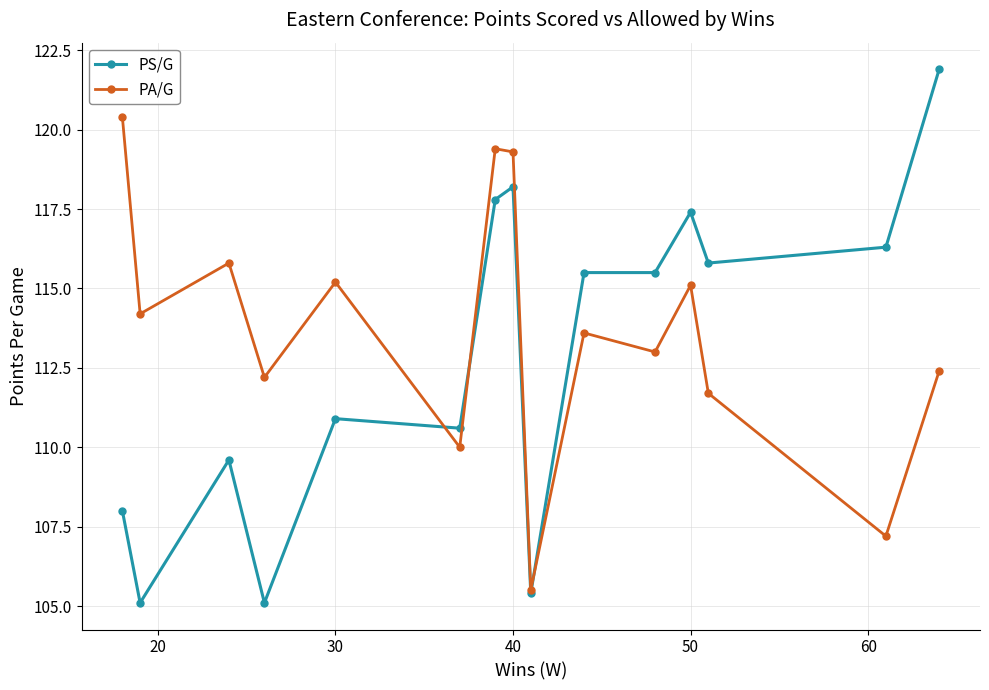

What is the maximum value shown in the chart?

121.9